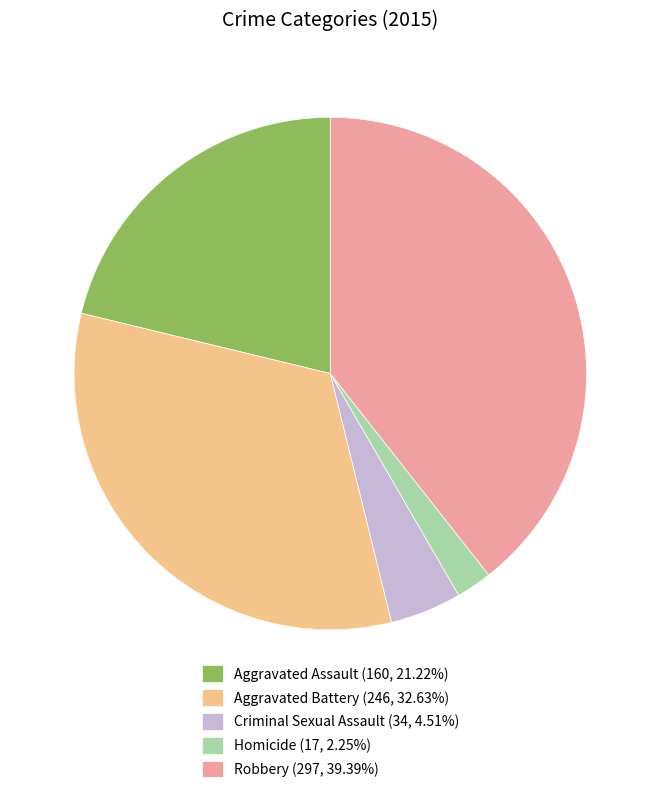

How many segments does this pie chart have?

5